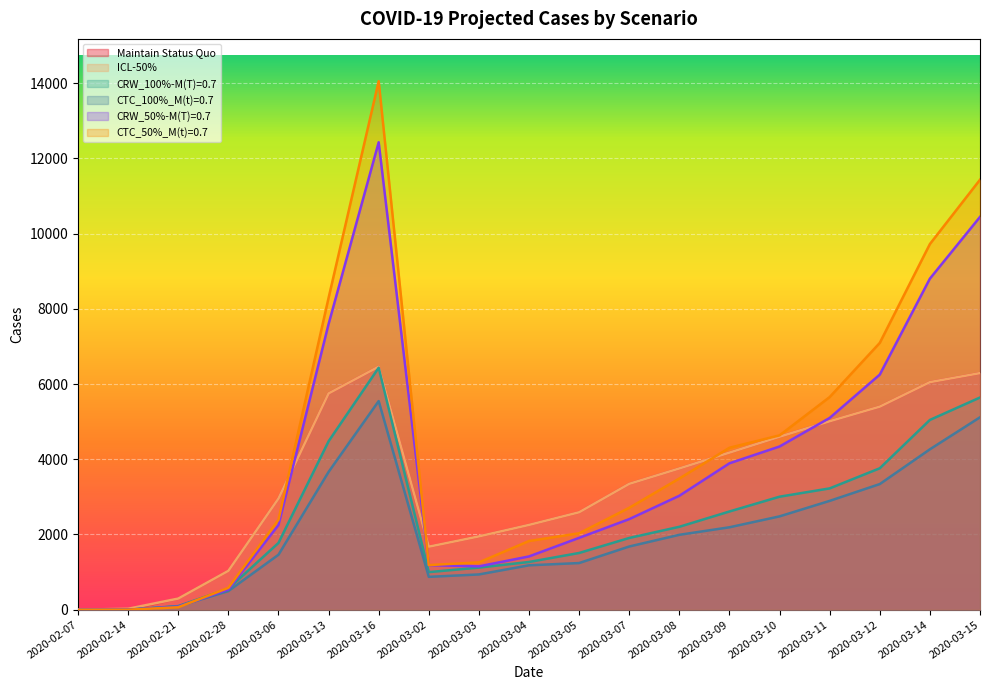

What is the difference between the maximum and minimum values in the CTC_50%_M(t)=0.7 series?

14051.0